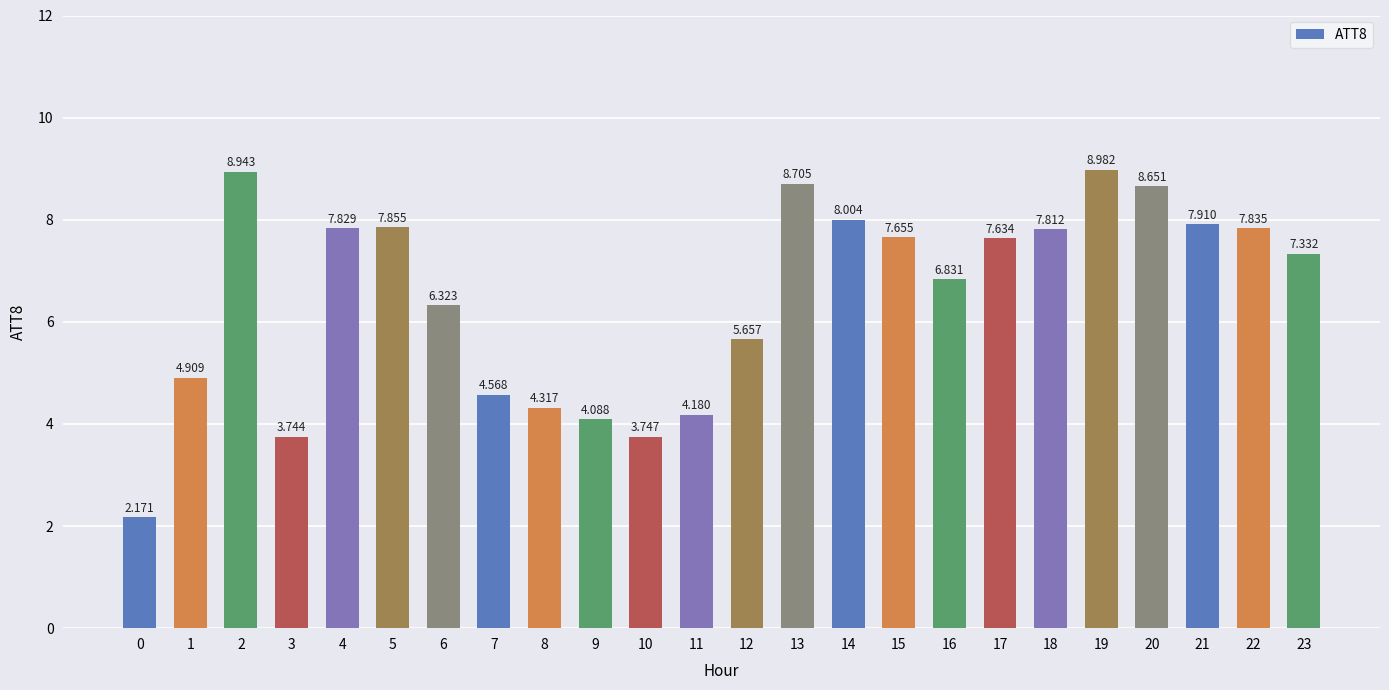

List the labels in order of value, smallest first.

0, 3, 10, 9, 11, 8, 7, 1, 12, 6, 16, 23, 17, 15, 18, 4, 22, 5, 21, 14, 20, 13, 2, 19